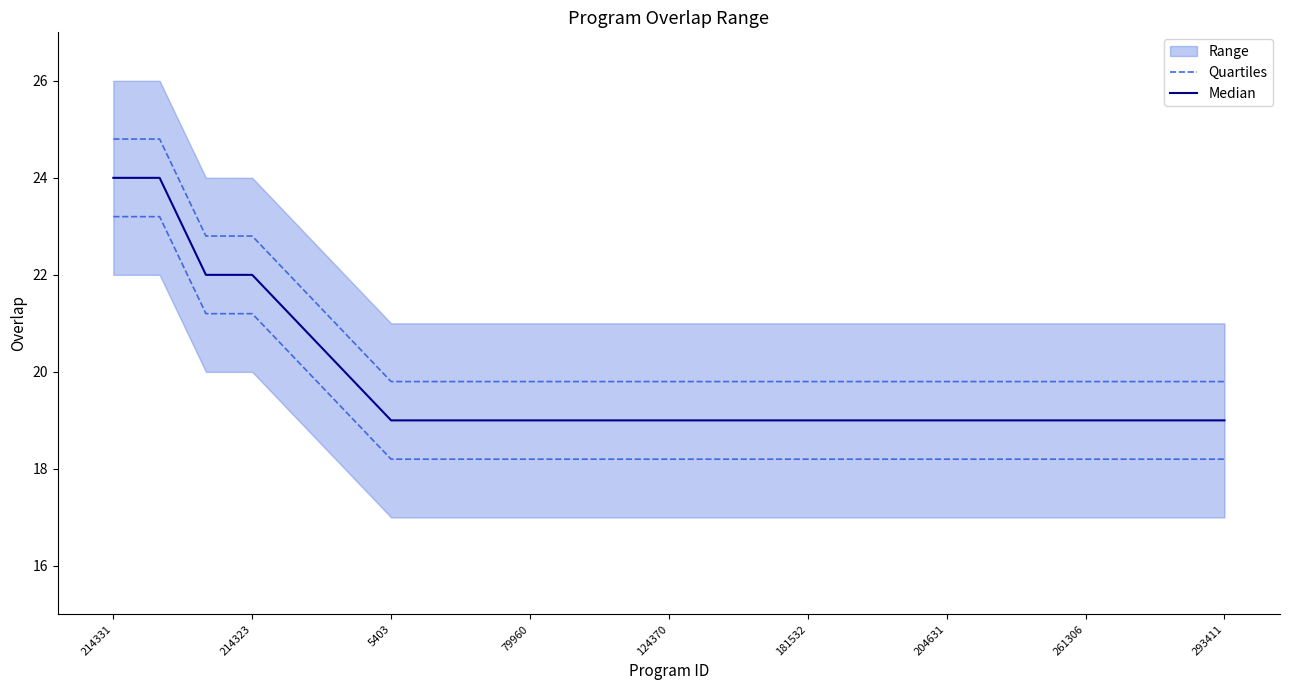

How many lines are shown in the chart?

2